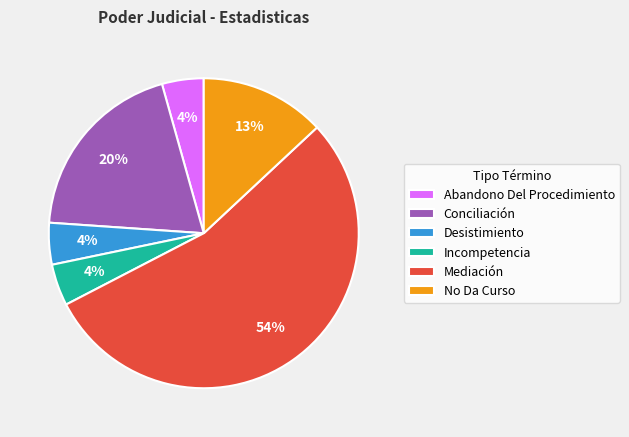

Count the number of slices in the pie.

6